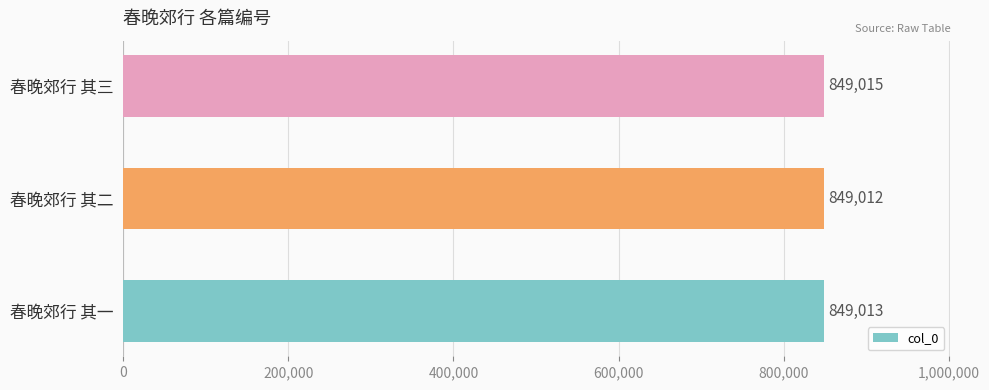

Does the chart contain any negative values?

No